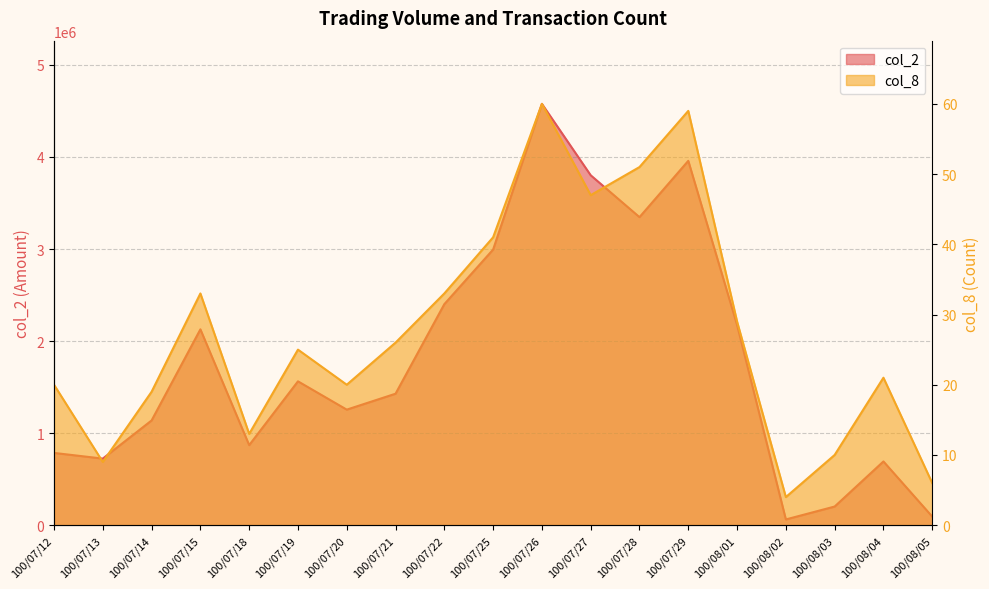

Reading right to left, list all the values displayed in this chart.

col_2: 93300	692260	202450	62290	2174970	3957980	3346370	3801170	4576930	2994470	2401190	1428130	1255170	1562580	869440	2127470	1137770	723160	784890
col_8: 6	21	10	4	29	59	51	47	60	41	33	26	20	25	13	33	19	9	20